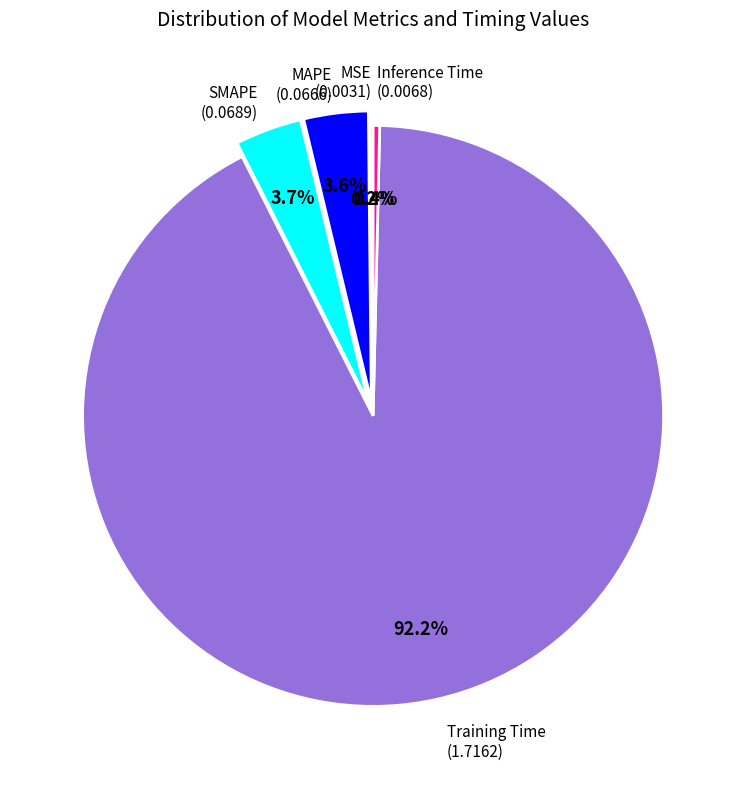

Is there a majority slice in this chart?

Yes